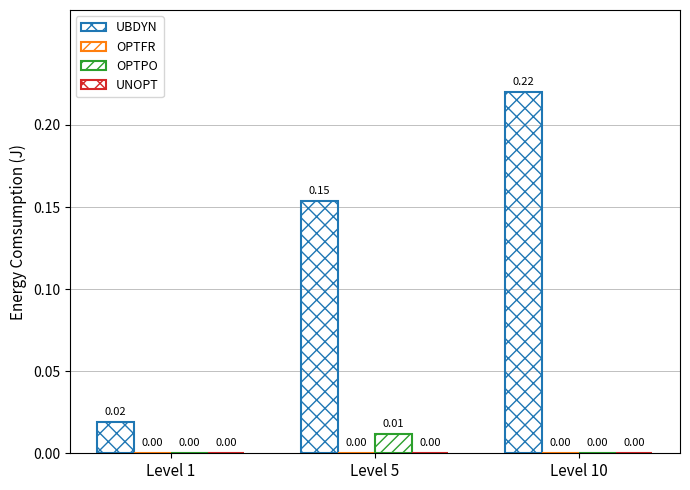

How many series are shown in this chart?

4